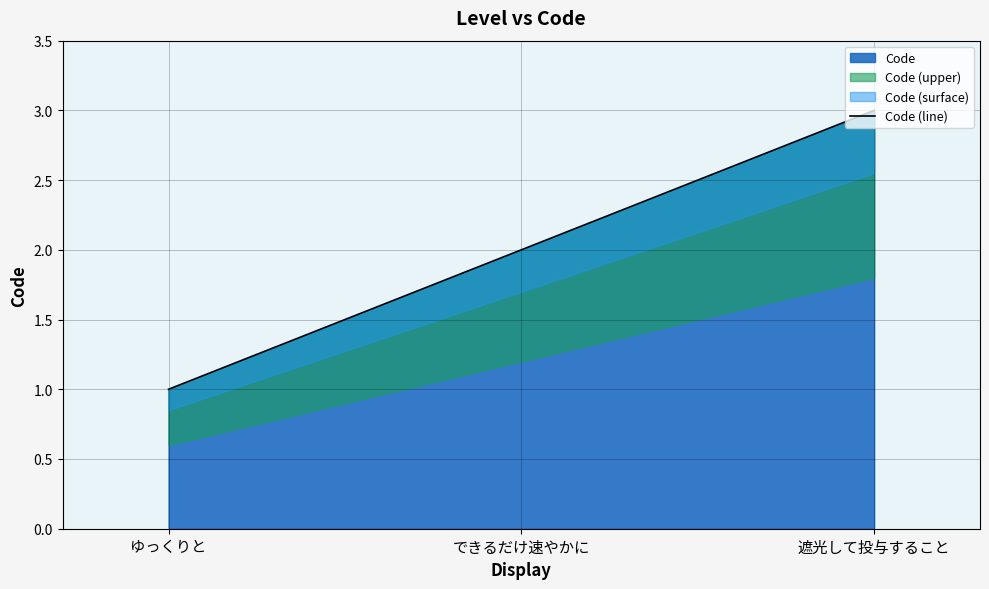

The value at できるだけ速やかに is 2. True or false?

True